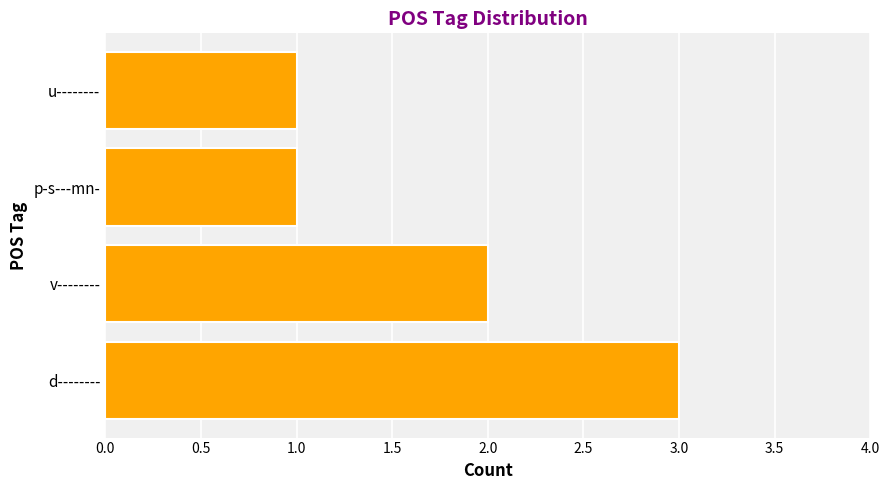

What is the greatest value displayed?

3